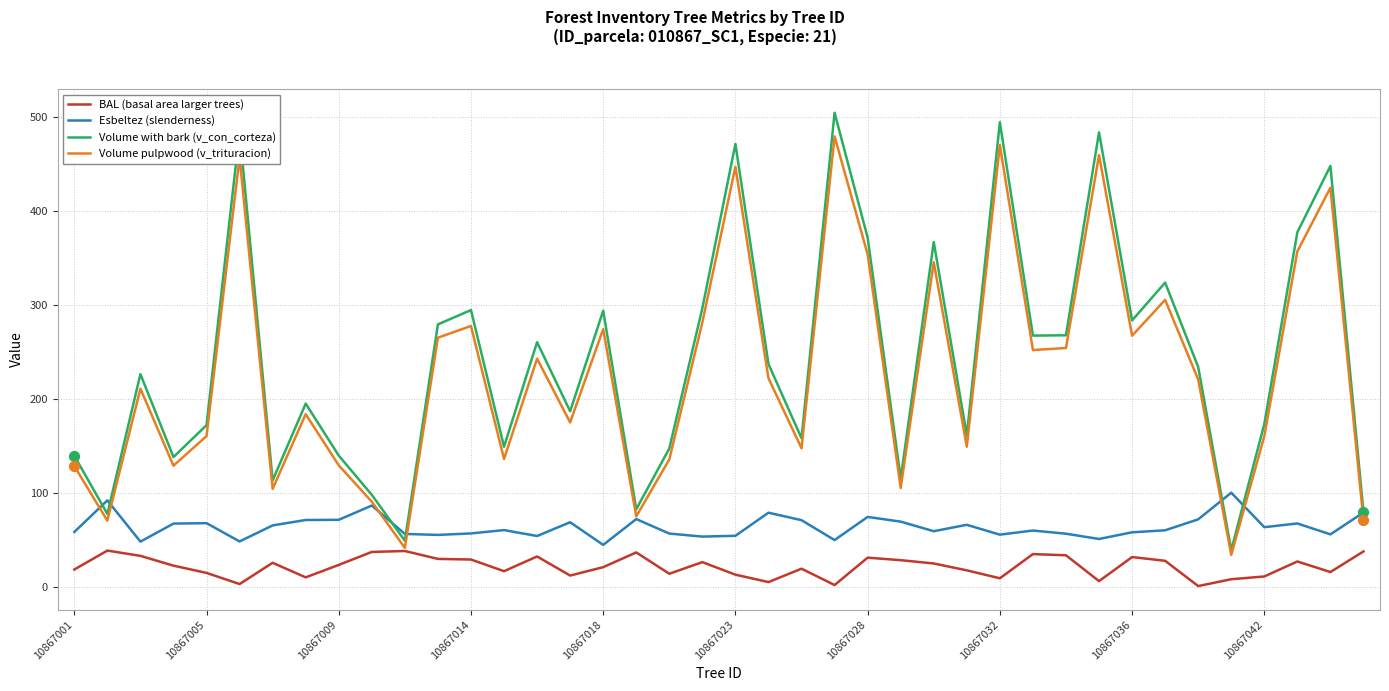

Which series has the largest total across all categories?

Volume with bark (v_con_corteza)